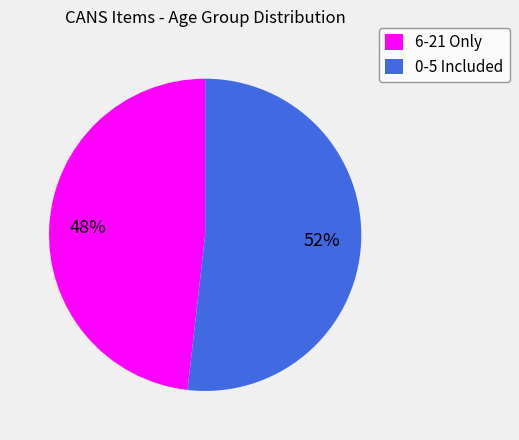

How many segments does this pie chart have?

2